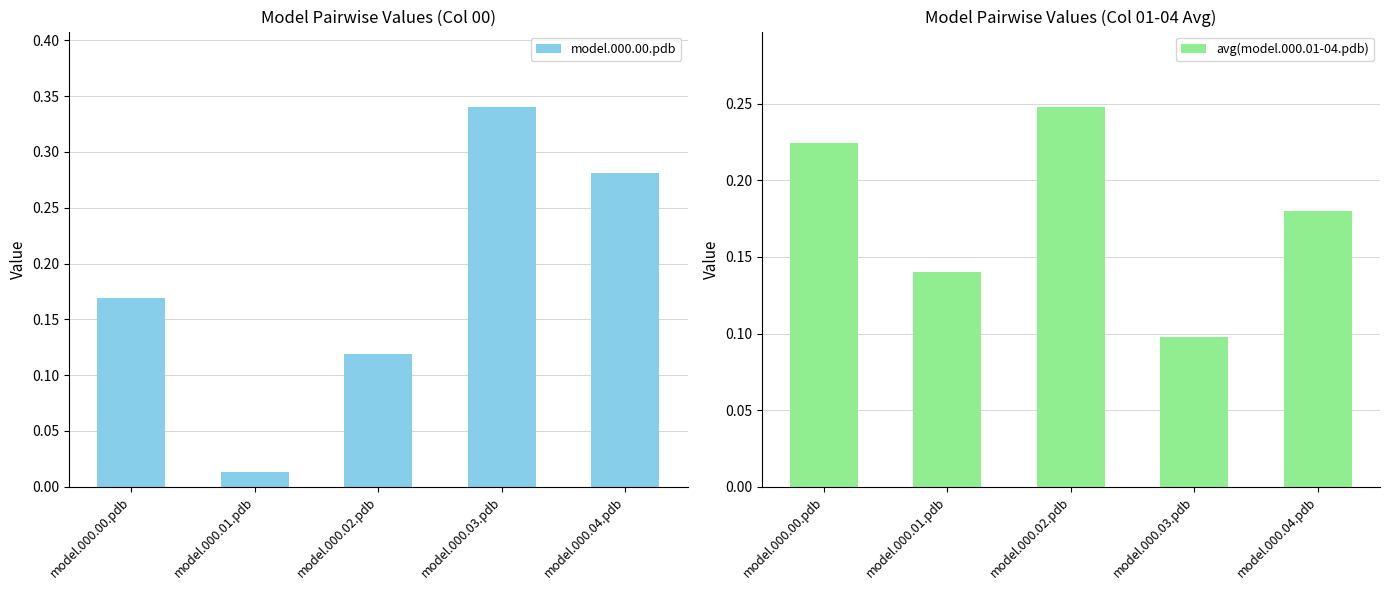

Which series has the largest total across all categories?

model.000.00.pdb